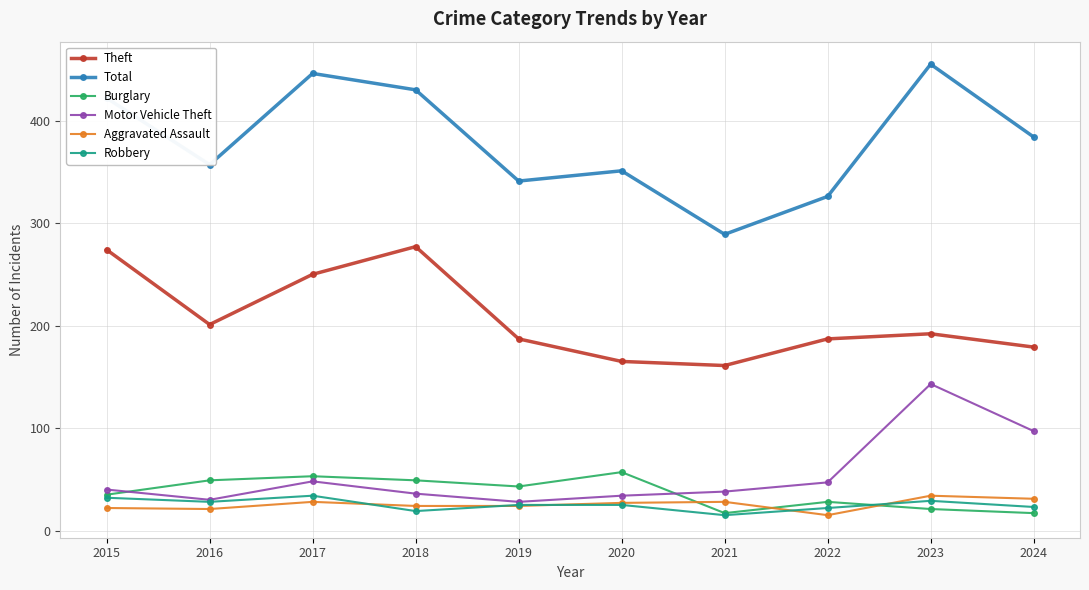

Which series has the largest range (max minus min)?

Total